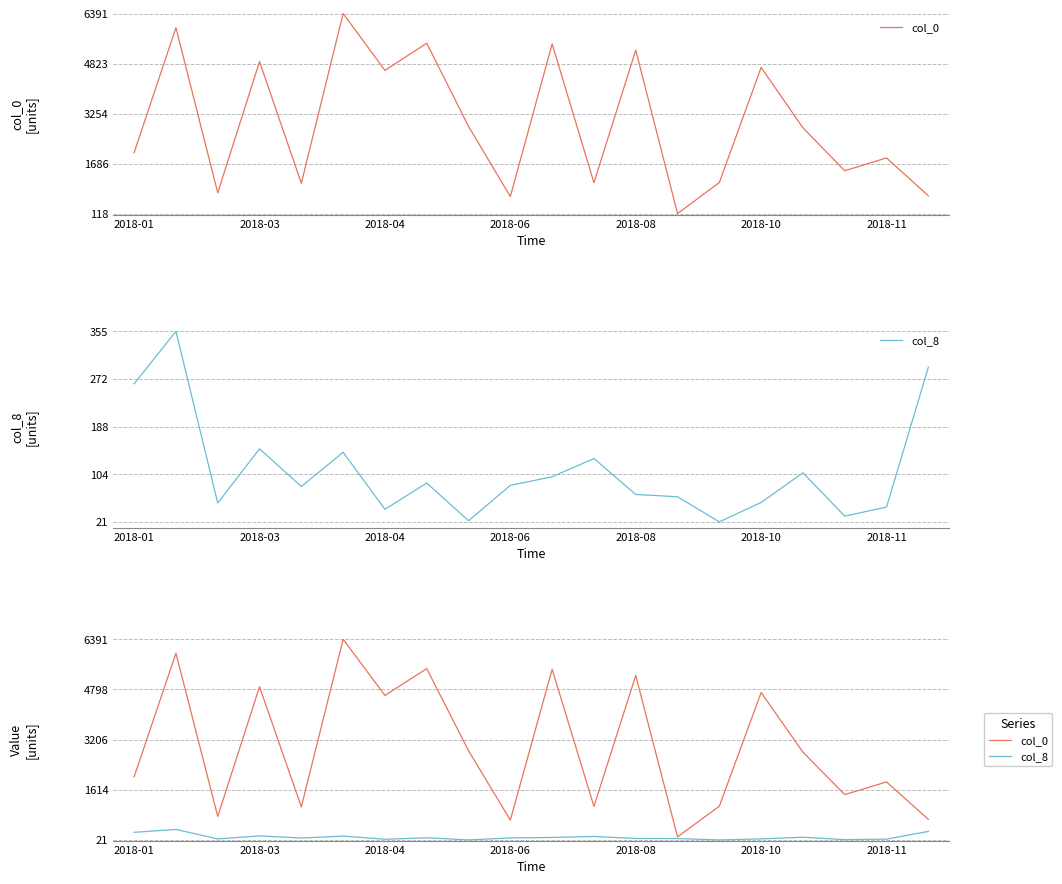

True or false: col_8 and col_0 intersect in this chart.

False